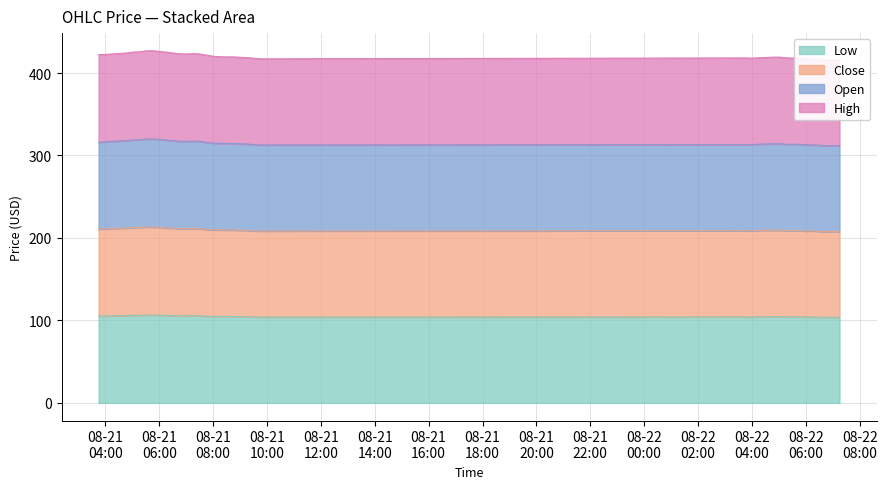

What is the difference between the second highest and second lowest values in the Low series?

2.5